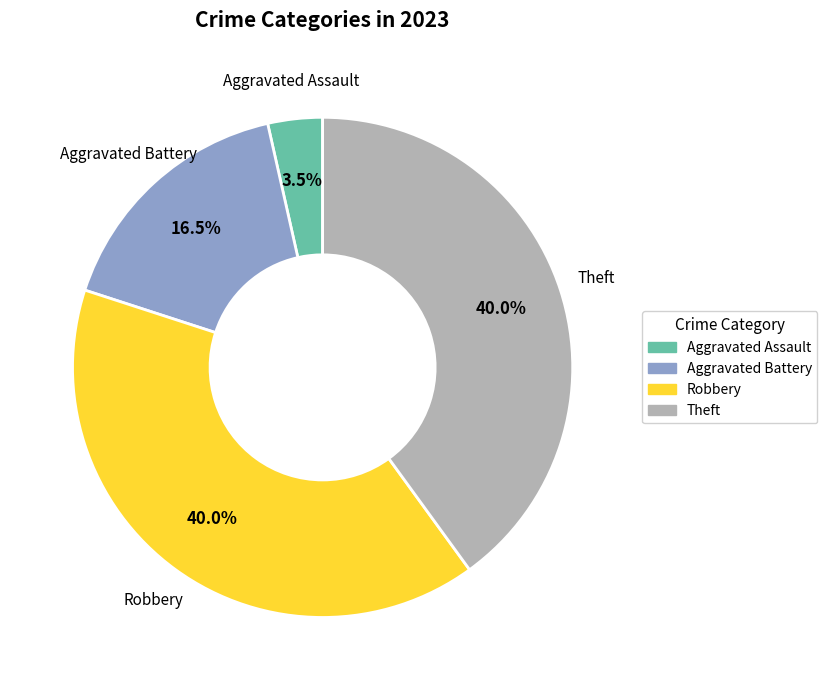

Combined, do Robbery and Theft account for over 50%?

Yes